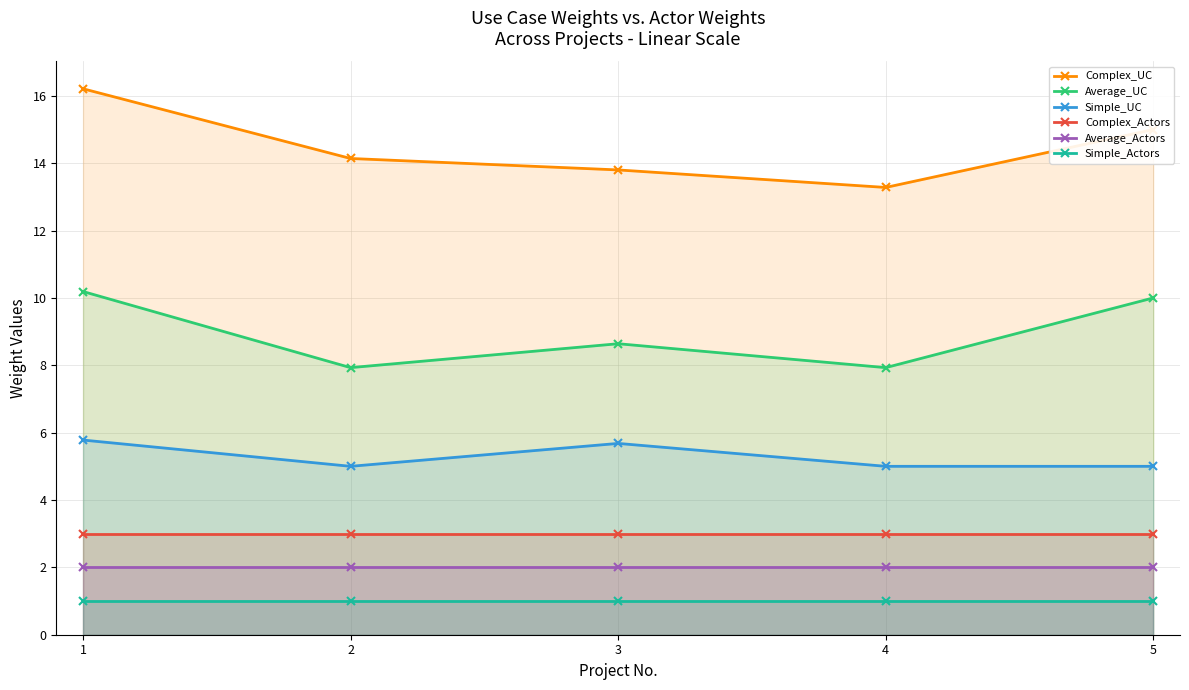

The value of Simple_UC at 1 is 7.7. True or false?

False